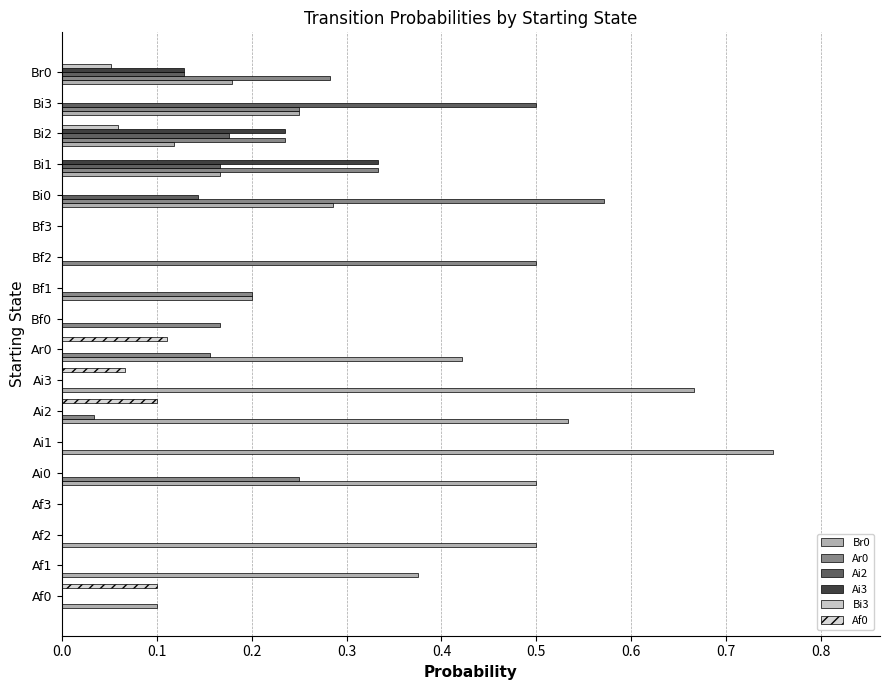

How many data points does each series have?

18